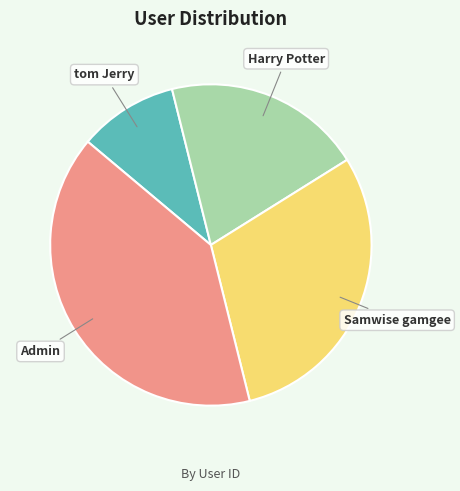

How many segments does this pie chart have?

4